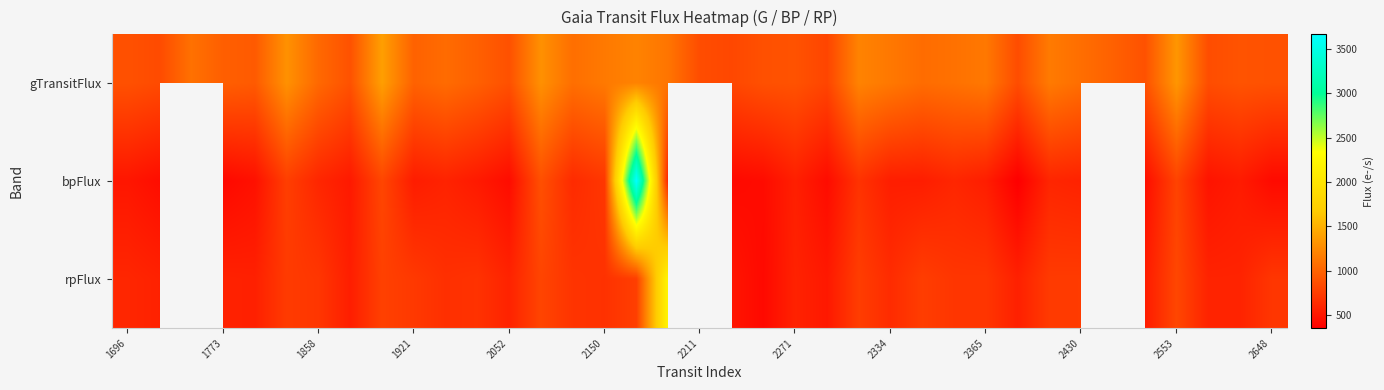

At which category is the sum across all series the highest?

16